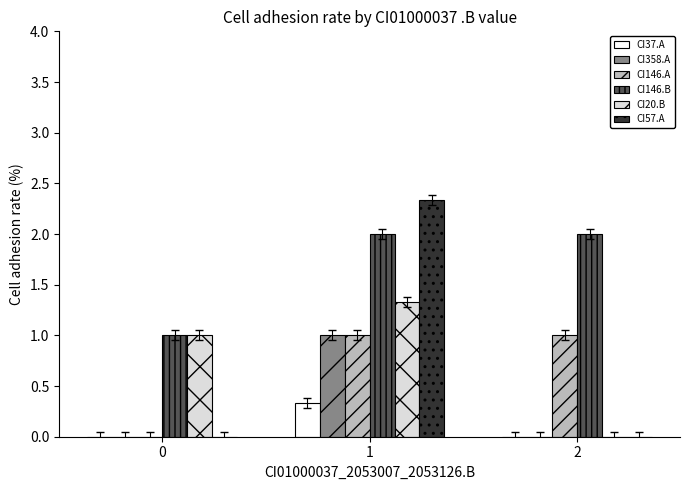

Does the chart contain stacked bars?

No